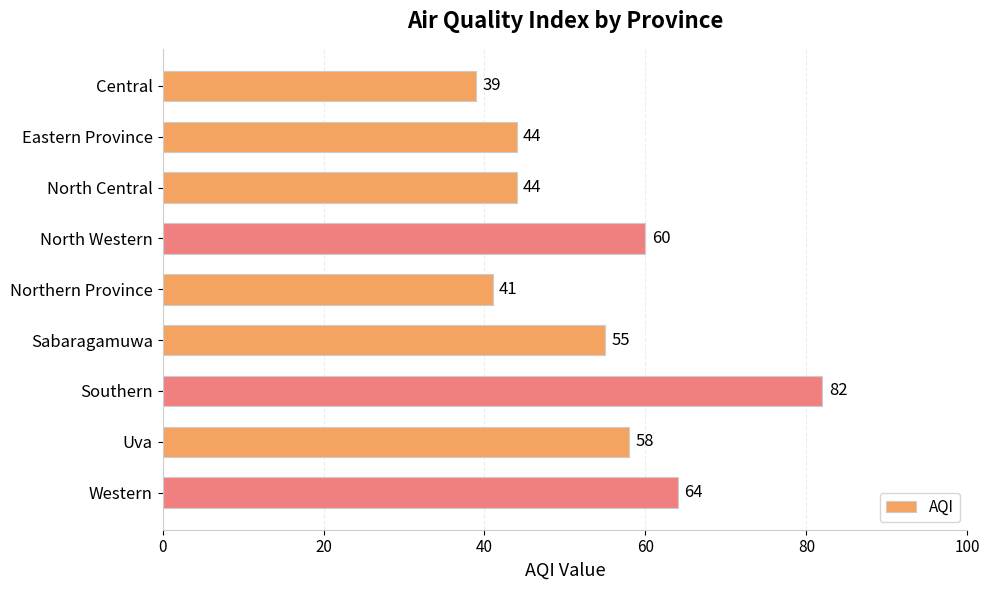

Reading top to bottom, what are all the values shown in this chart?

Central=39	Eastern Province=44	North Central=44	North Western=60	Northern Province=41	Sabaragamuwa=55	Southern=82	Uva=58	Western=64